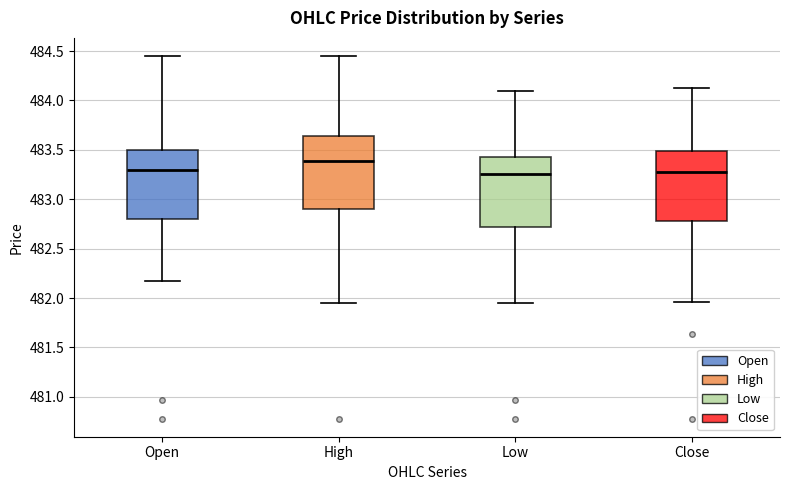

Reading left to right, transcribe this box plot: for each box, give where its median line is, the range the box spans, and where its two whiskers end, as read against the y-axis. The values are not printed on the chart, so give them approximately, as read against the axis.

Open: median 483.30, box 482.80 to 483.50, whiskers 482.15 to 484.45
High: median 483.40, box 482.90 to 483.65, whiskers 481.95 to 484.45
Low: median 483.25, box 482.70 to 483.45, whiskers 481.95 to 484.10
Close: median 483.30, box 482.80 to 483.50, whiskers 481.95 to 484.15